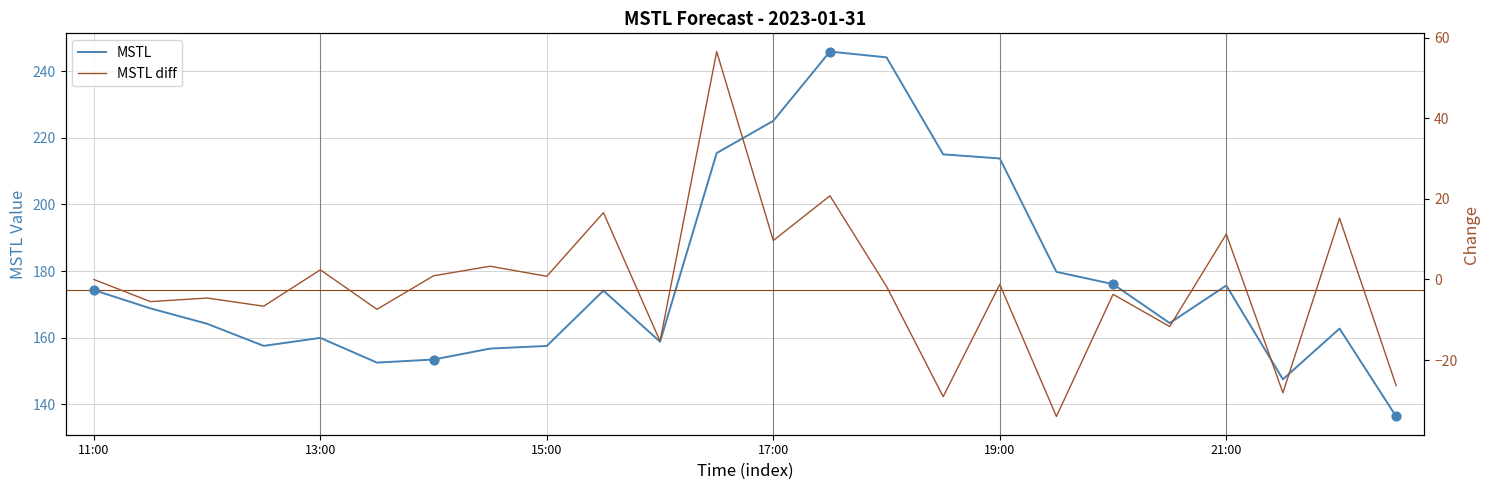

Which has a higher value, 2023-01-31 19:00:00 or 2023-01-31 12:30:00?

2023-01-31 19:00:00